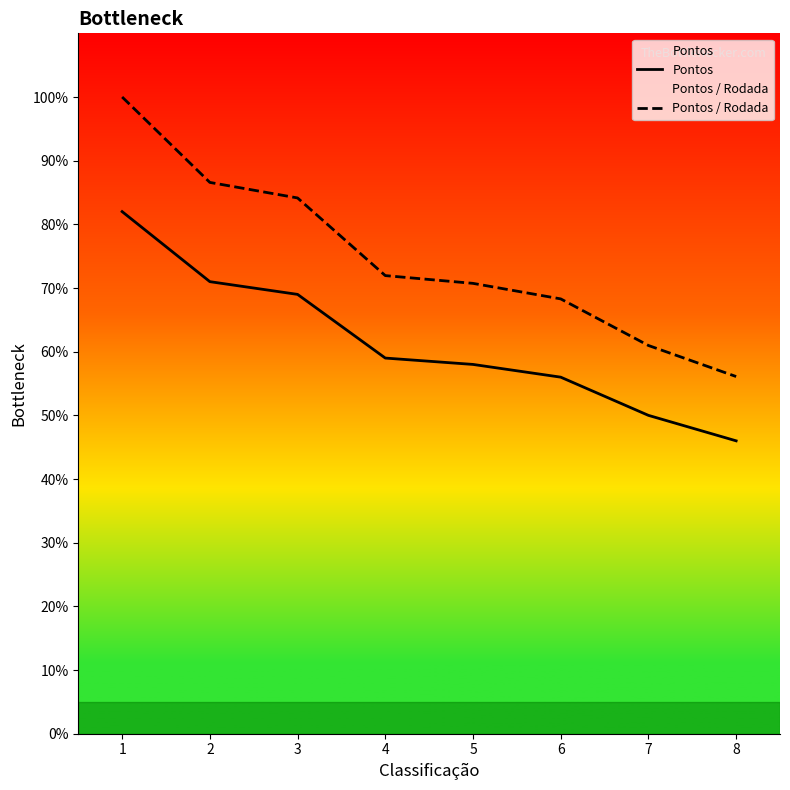

Is it true that Pontos equals 58.0 at 5?

True